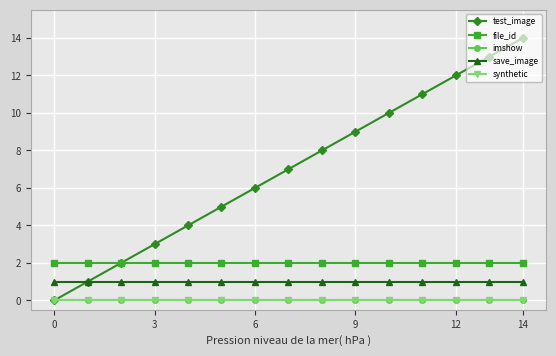

Does the chart have visible grid lines?

Yes